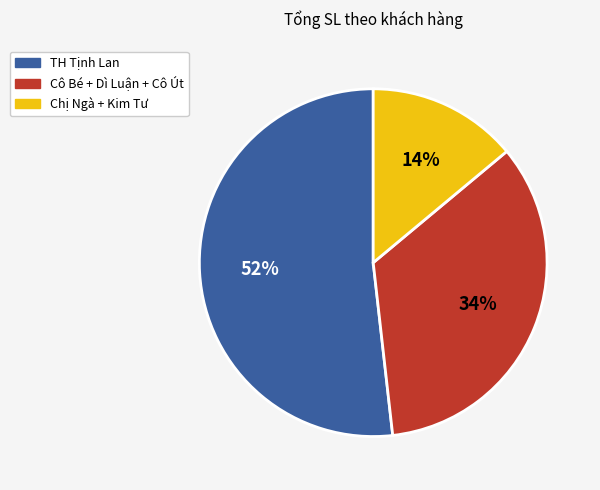

Do TH Tịnh Lan and Cô Bé + Dì Luận + Cô Út together represent more than half of the pie?

Yes